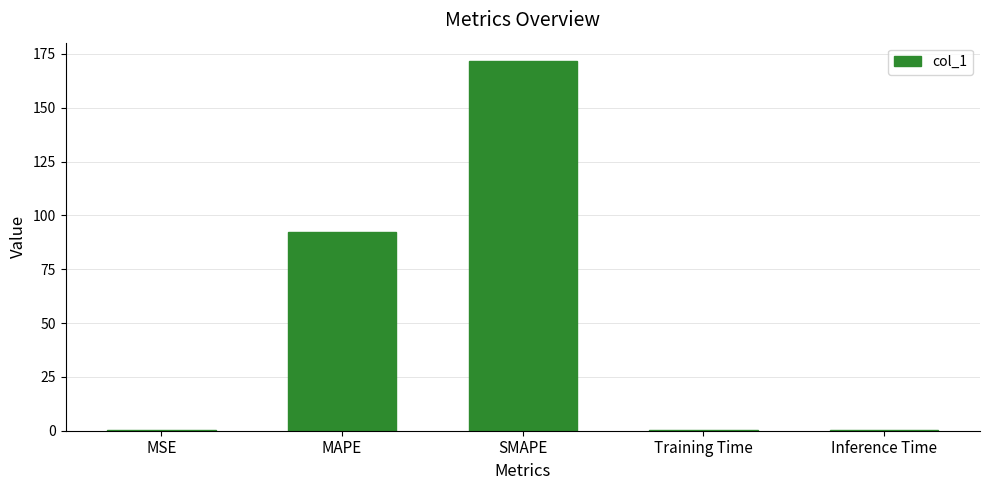

At which category does the chart reach its peak across all series?

SMAPE